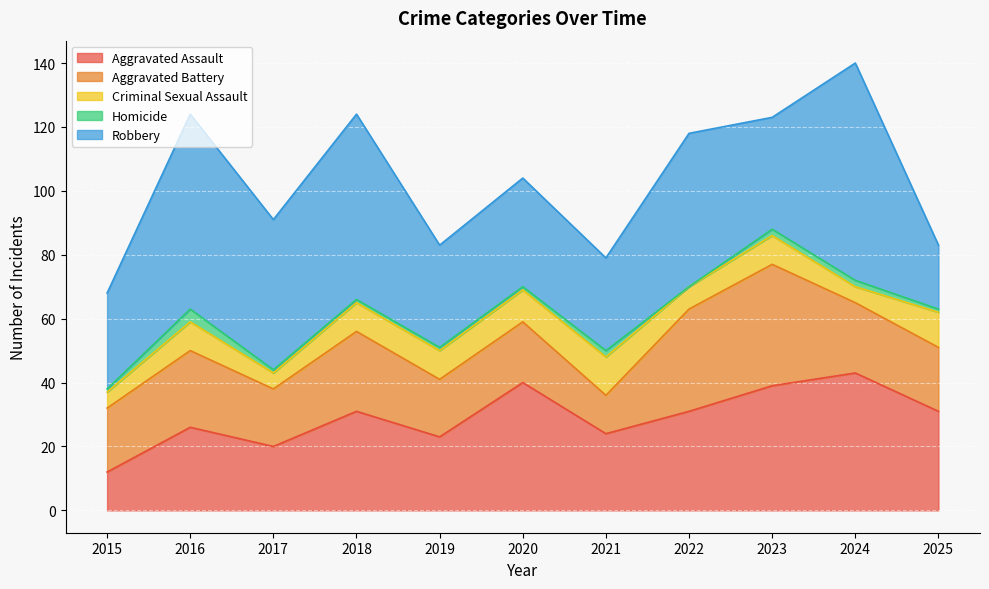

True or false: Aggravated Battery has more than 1 points higher than both neighbors.

True